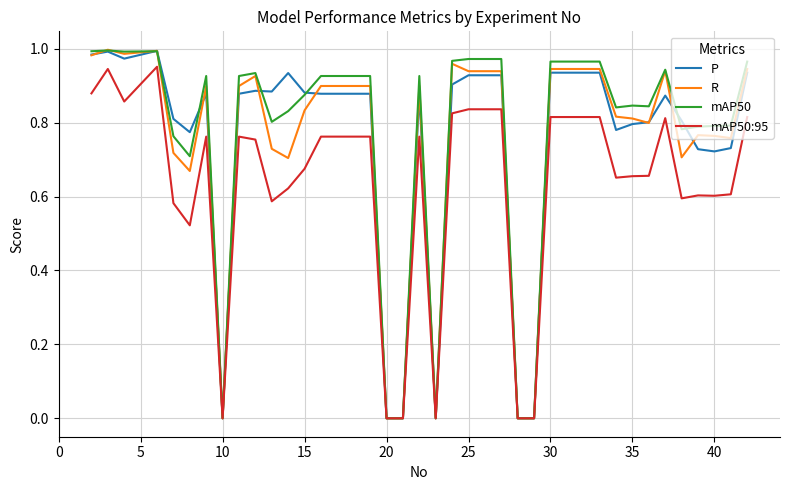

What is the value of the P point at the 32nd from the left?

0.8